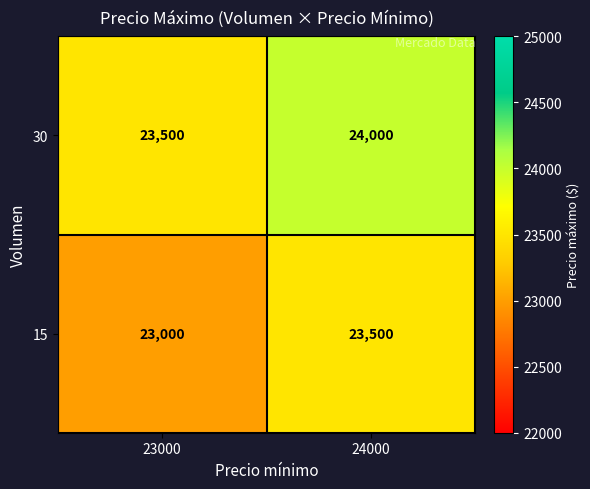

What is the sum of the 30 values at 24000 and 23000?

47500